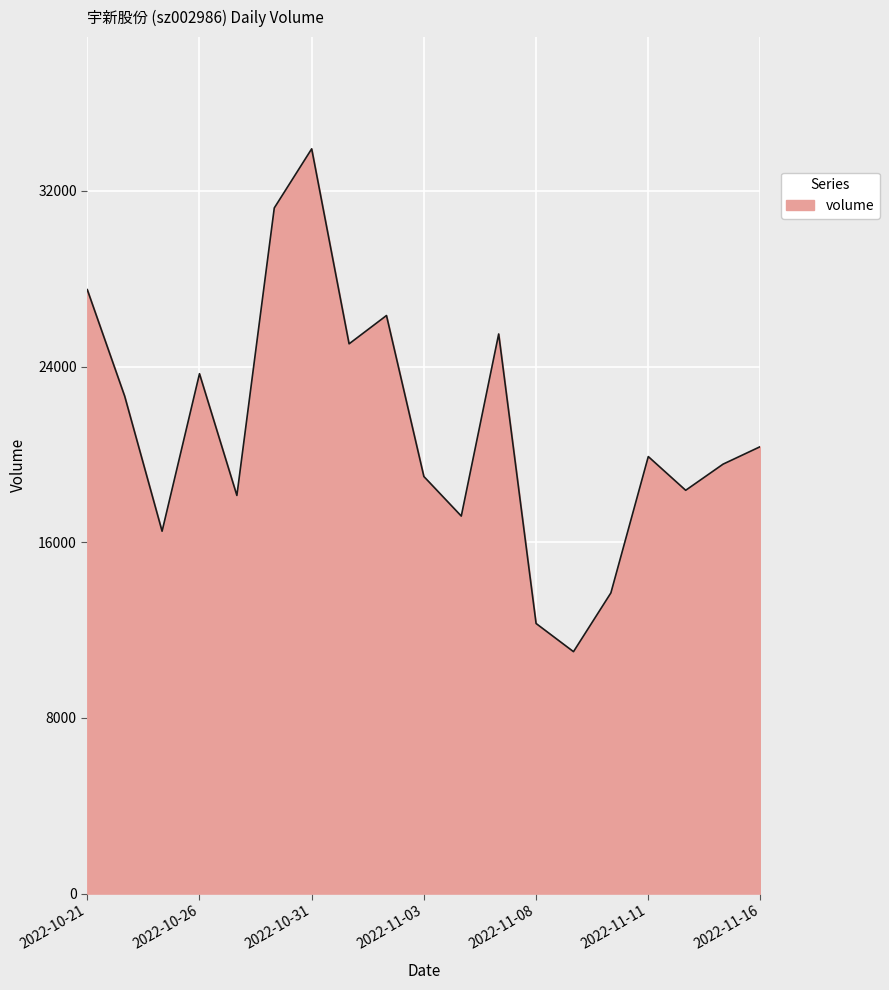

What is the maximum value shown in the chart?

33912